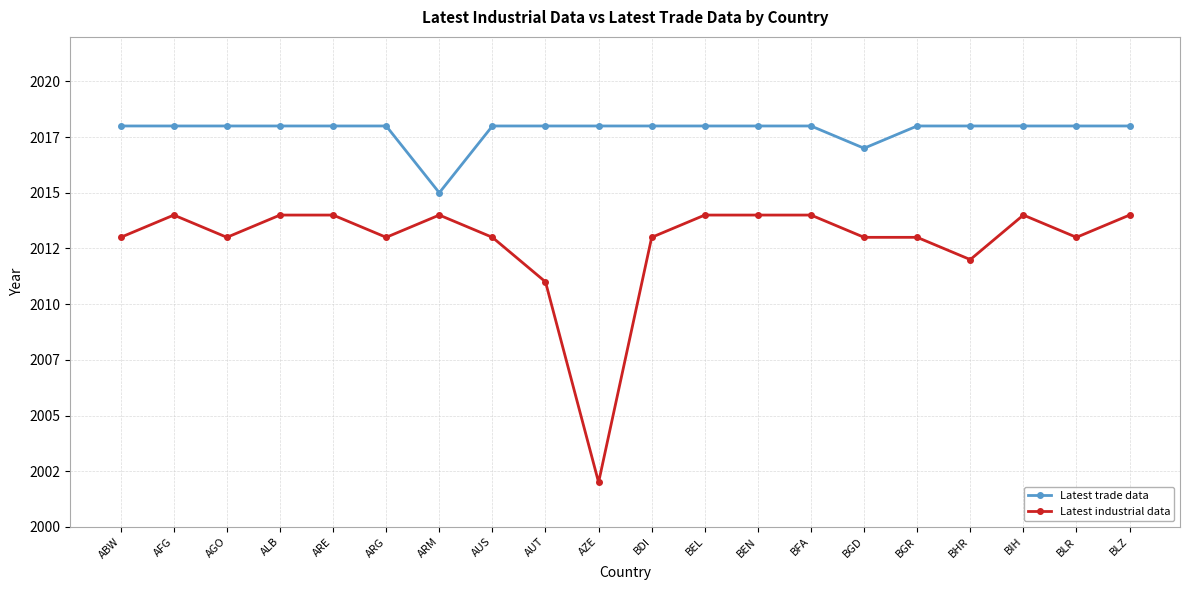

True or false: Latest industrial data has a value of 2013 at BGD.

True